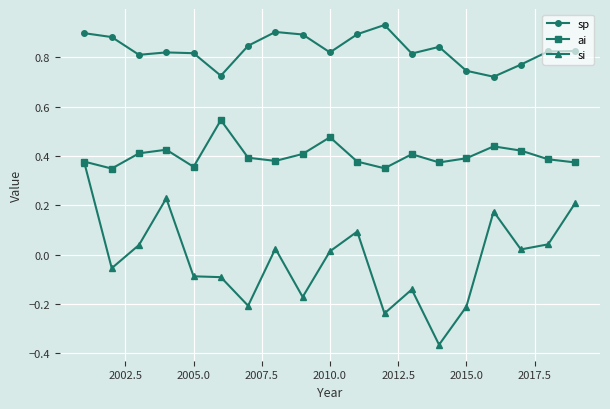

List the series in order of their peak value, lowest first.

si, ai, sp